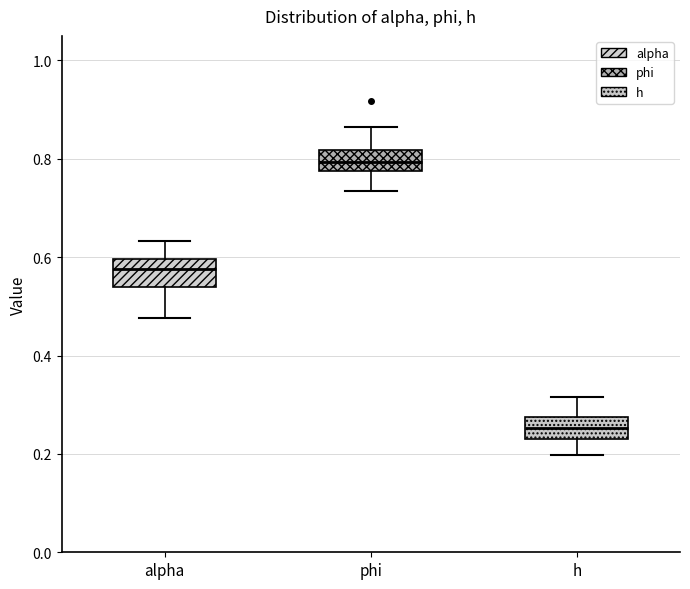

Where does the lower whisker of the box for phi end on the y-axis? The values are not printed on the chart, so give them approximately, as read against the axis.

0.74